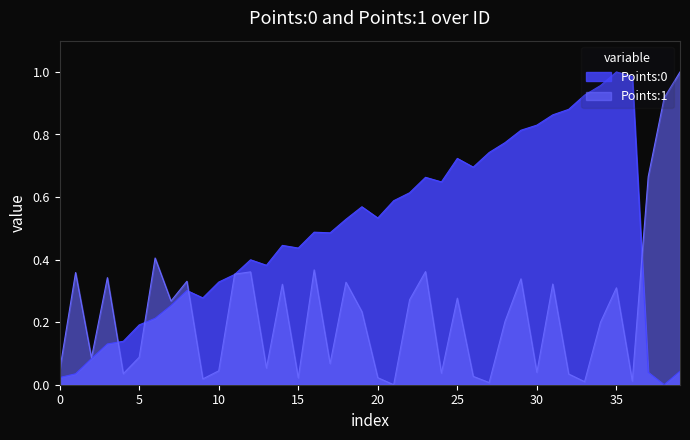

Does the chart display data point markers on the line(s)?

No